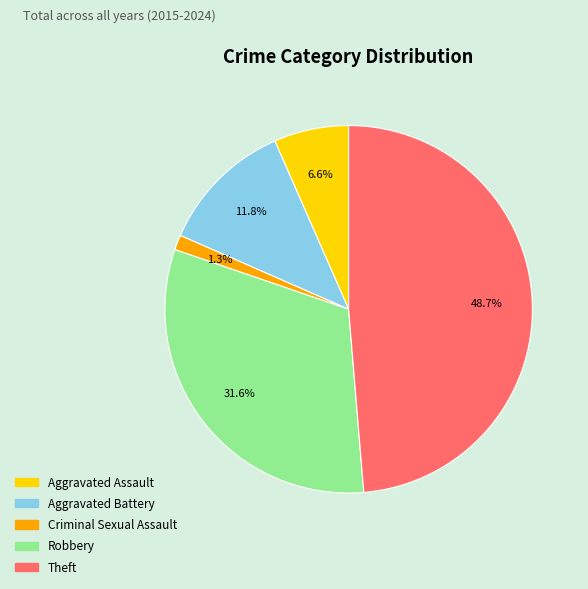

What is the largest slice in the pie chart?

Theft